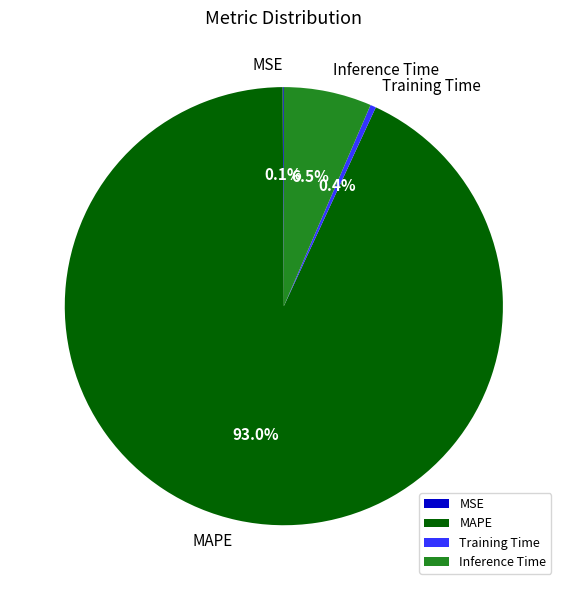

What percentage is NOT represented by MAPE?

7.0%